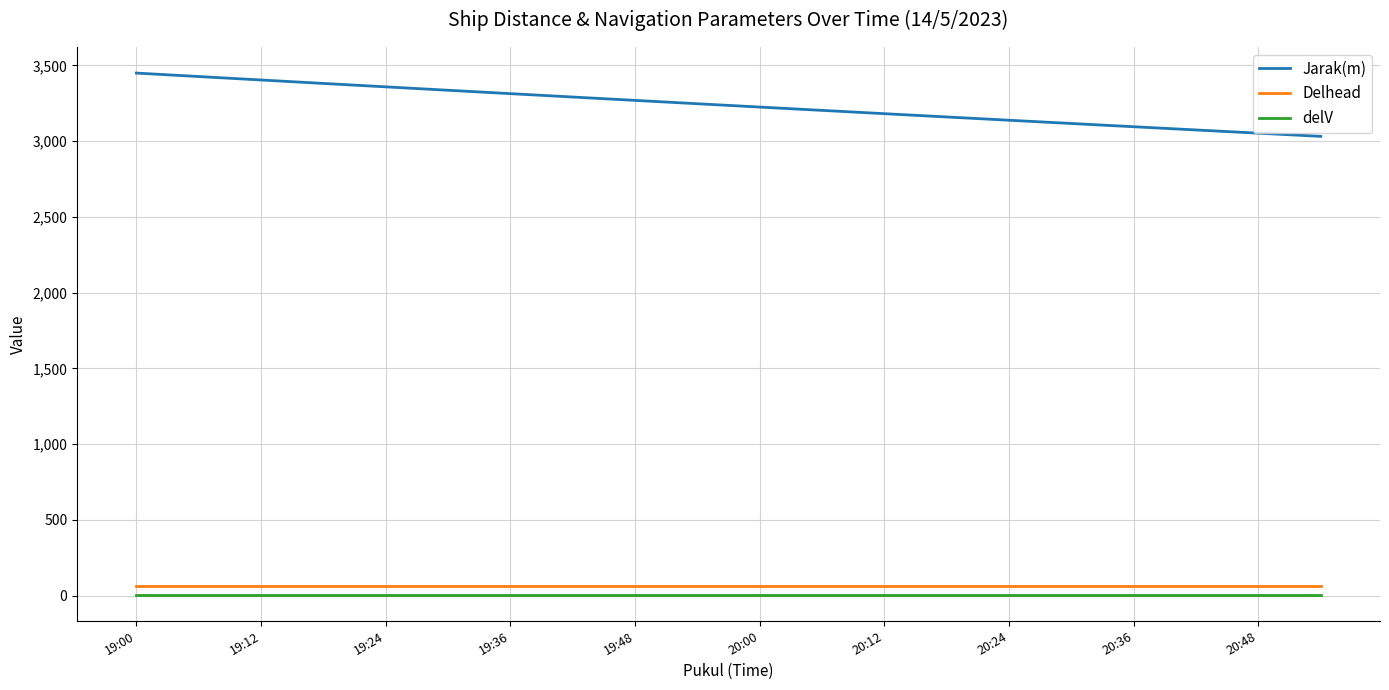

What is the maximum value shown in the chart?

3449.5